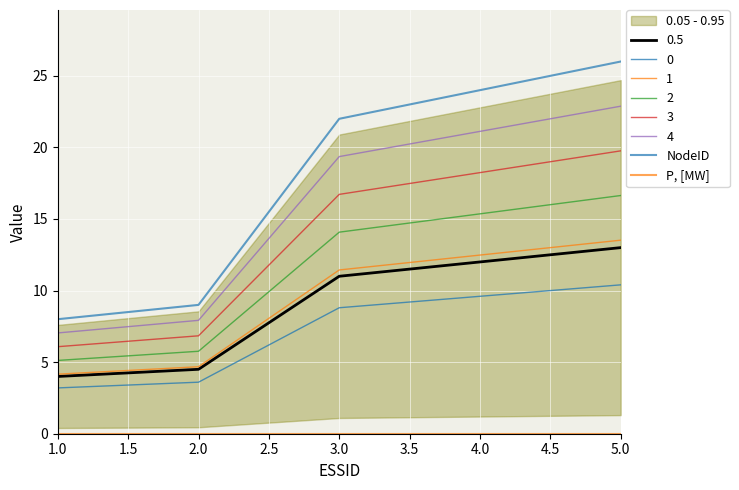

True or false: NodeID has more than 2 interior local peaks.

False